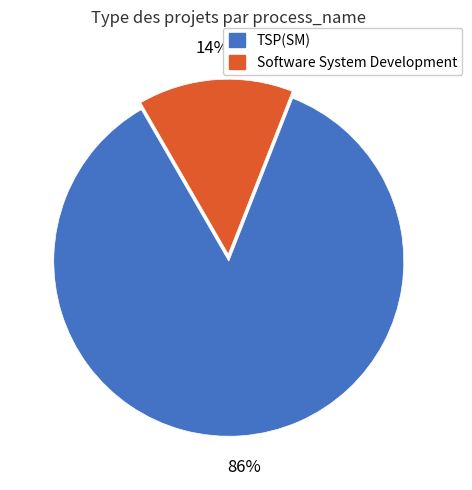

To the nearest percent, what is the average slice percentage?

50%